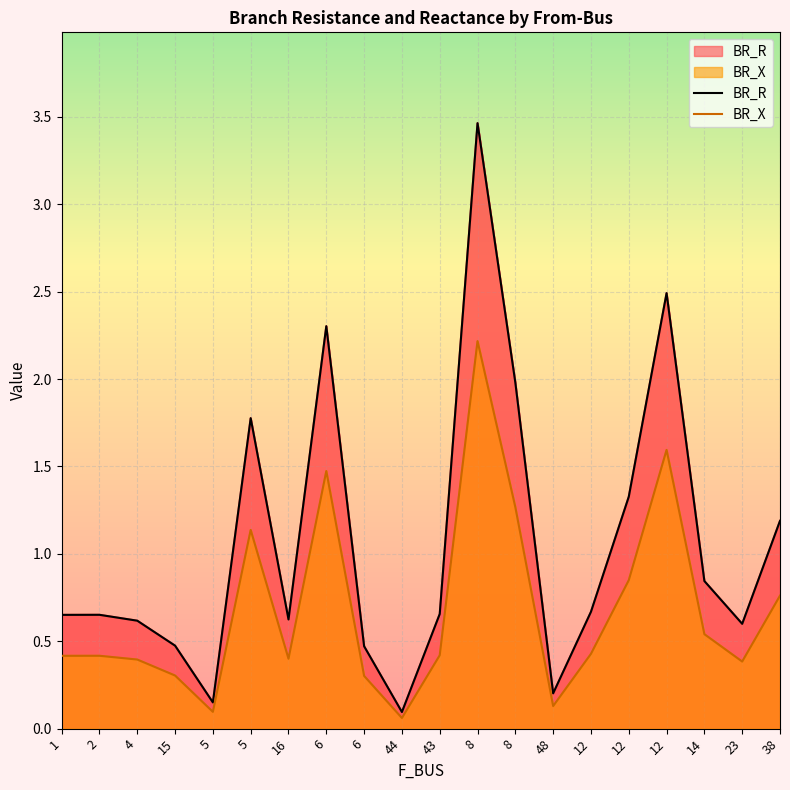

Reading left to right, what are all the values shown in this chart?

BR_R: 1=0.7	2=0.7	4=0.6	15=0.5	5=0.1	5=1.8	16=0.6	6=2.3	6=0.5	44=0.1	43=0.7	8=3.5	8=2.0	48=0.2	12=0.7	12=1.3	12=2.5	14=0.8	23=0.6	38=1.2
BR_X: 1=0.4	2=0.4	4=0.4	15=0.3	5=0.1	5=1.1	16=0.4	6=1.5	6=0.3	44=0.1	43=0.4	8=2.2	8=1.3	48=0.1	12=0.4	12=0.8	12=1.6	14=0.5	23=0.4	38=0.8